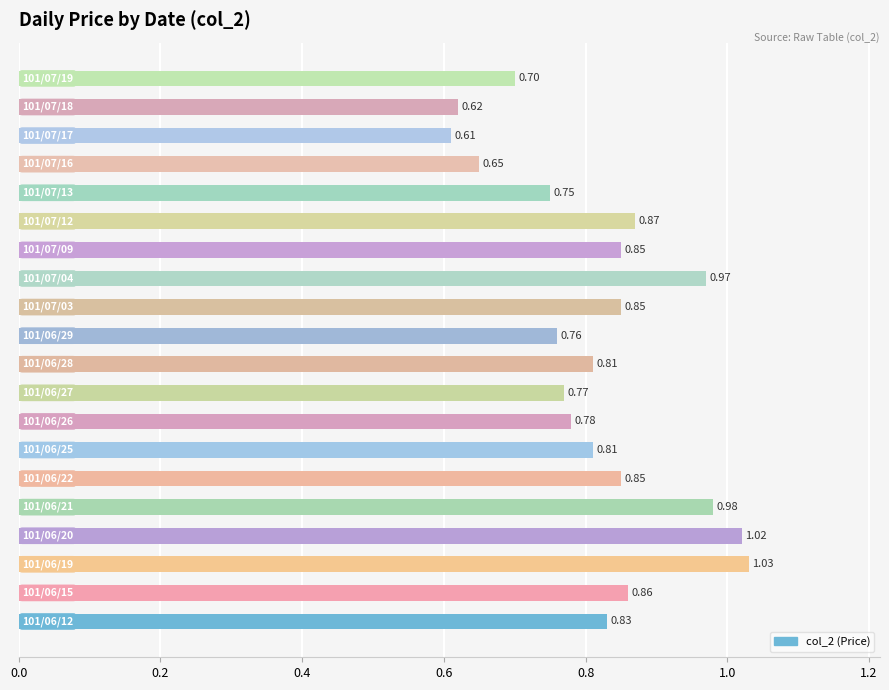

What is the sum of all values?

16.4